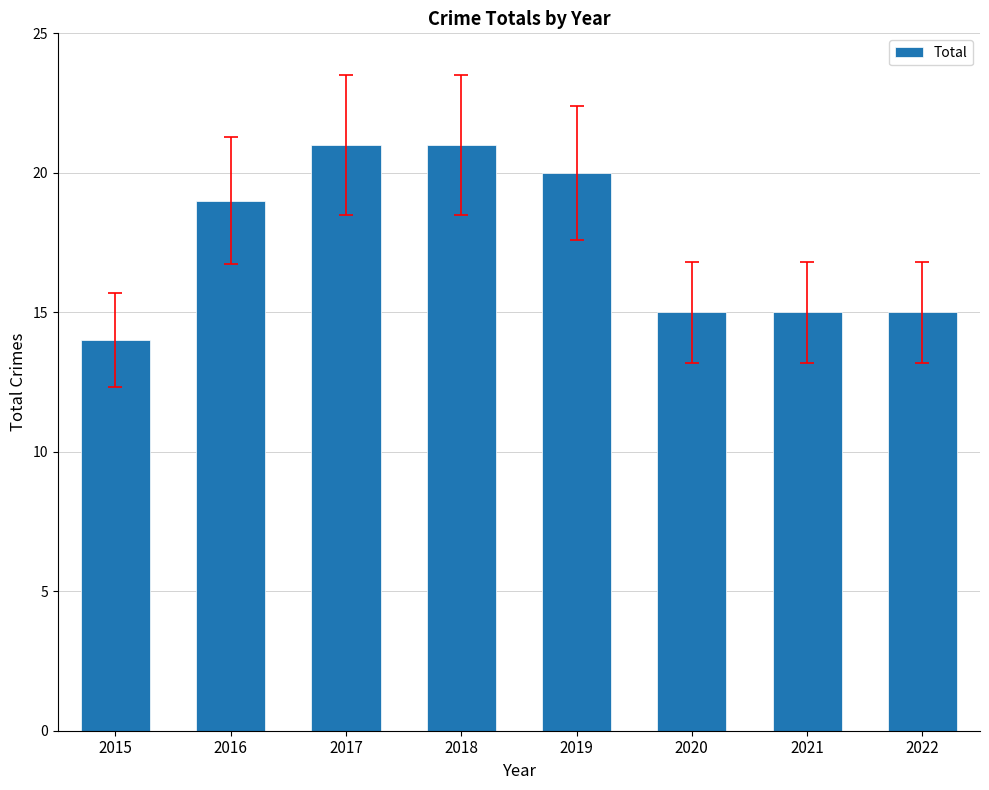

How many categories are shown in the chart?

8